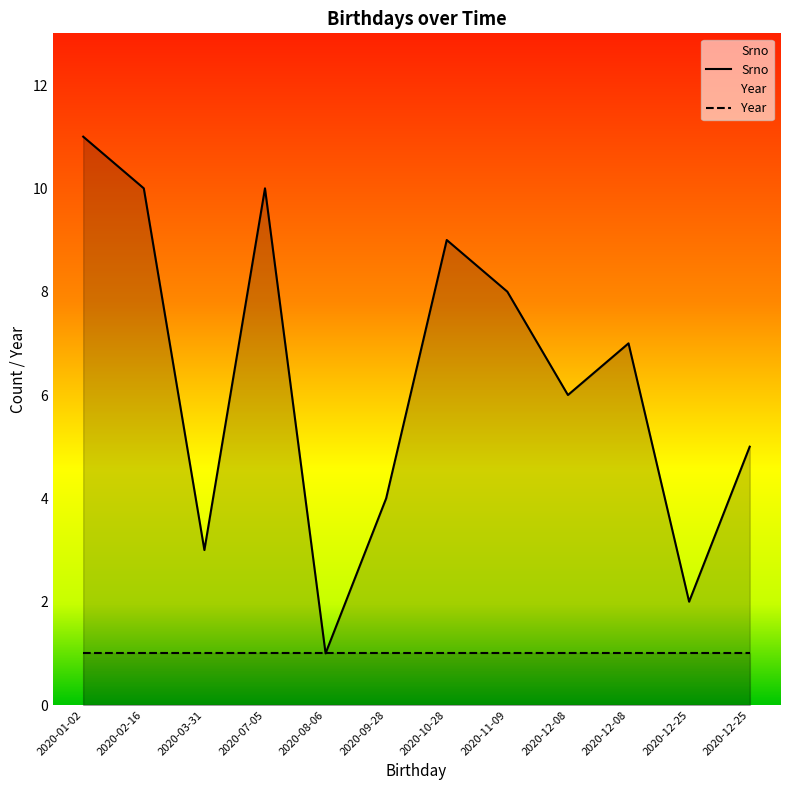

True or false: Srno and Year cross at least once.

False